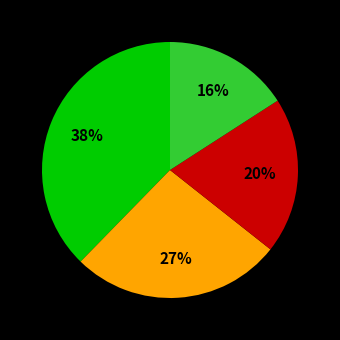

To the nearest percent, what is the average slice percentage?

25%